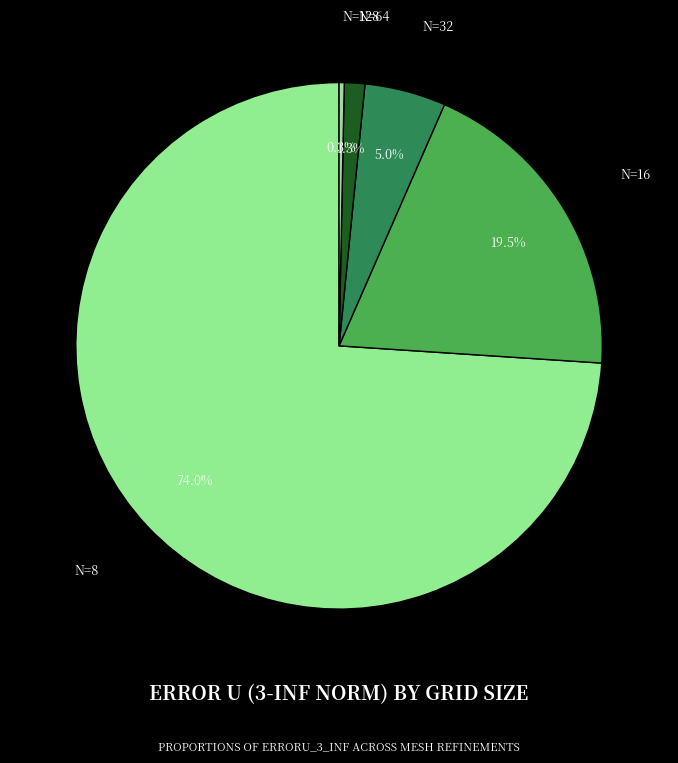

Do N=128 and N=8 together represent more than half of the pie?

Yes